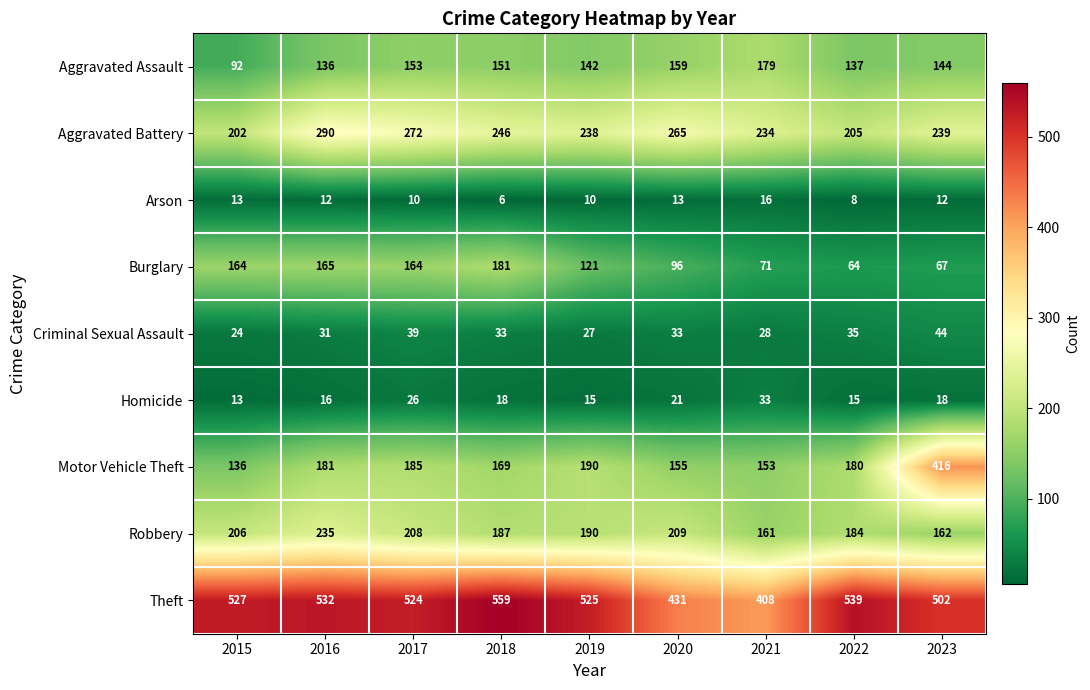

What is the total value across all series at 2018?

1550